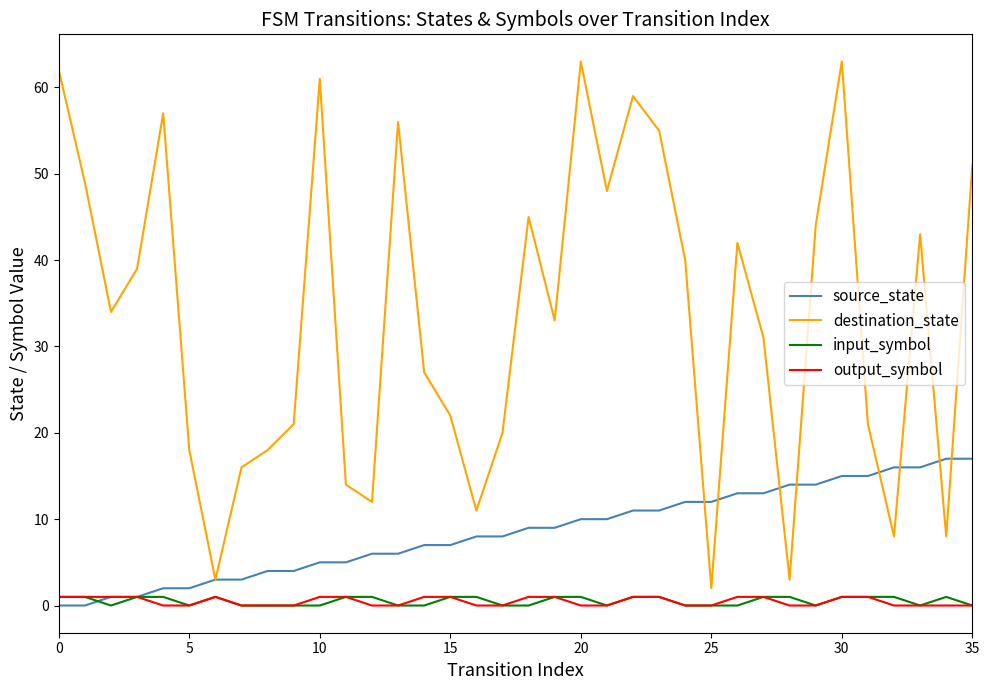

Which series has the largest total across all categories?

destination_state